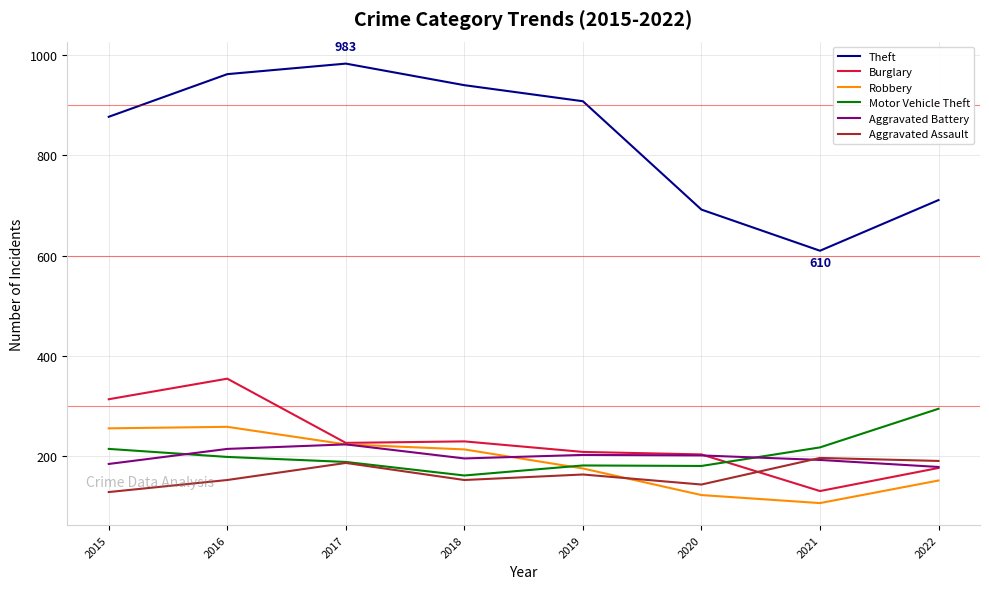

What are all the series names shown in the legend?

Theft, Burglary, Robbery, Motor Vehicle Theft, Aggravated Battery, Aggravated Assault